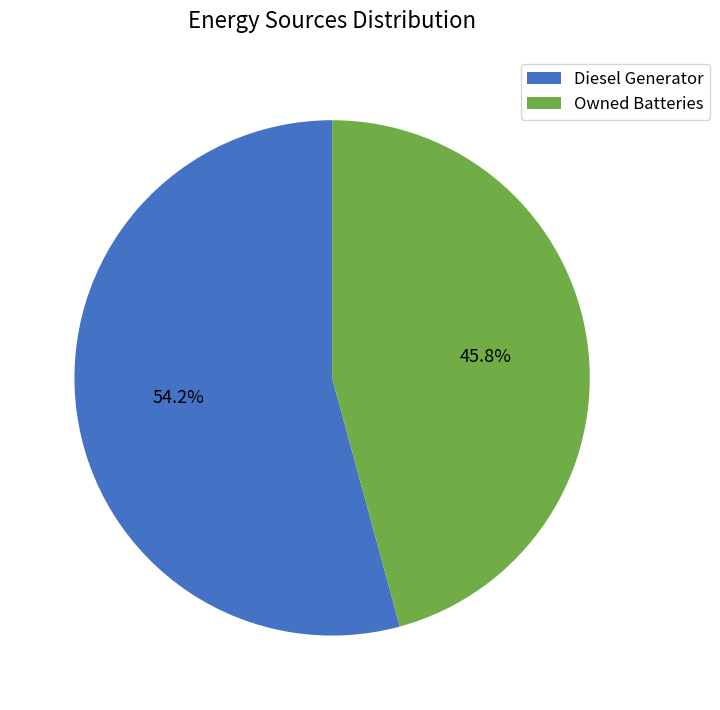

Is there any slice that represents more than half of the pie?

Yes